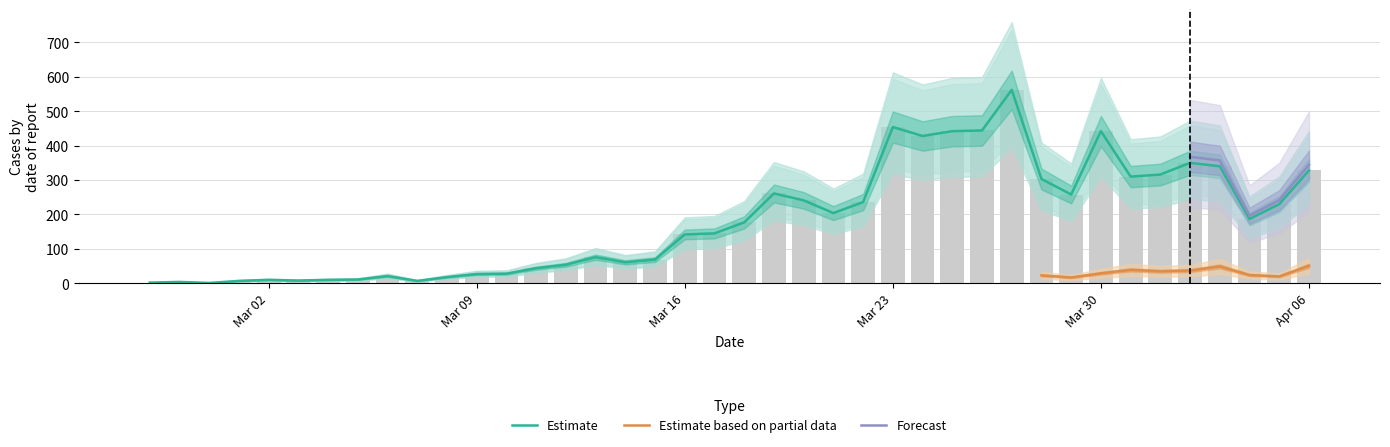

What is the smallest value displayed?

1